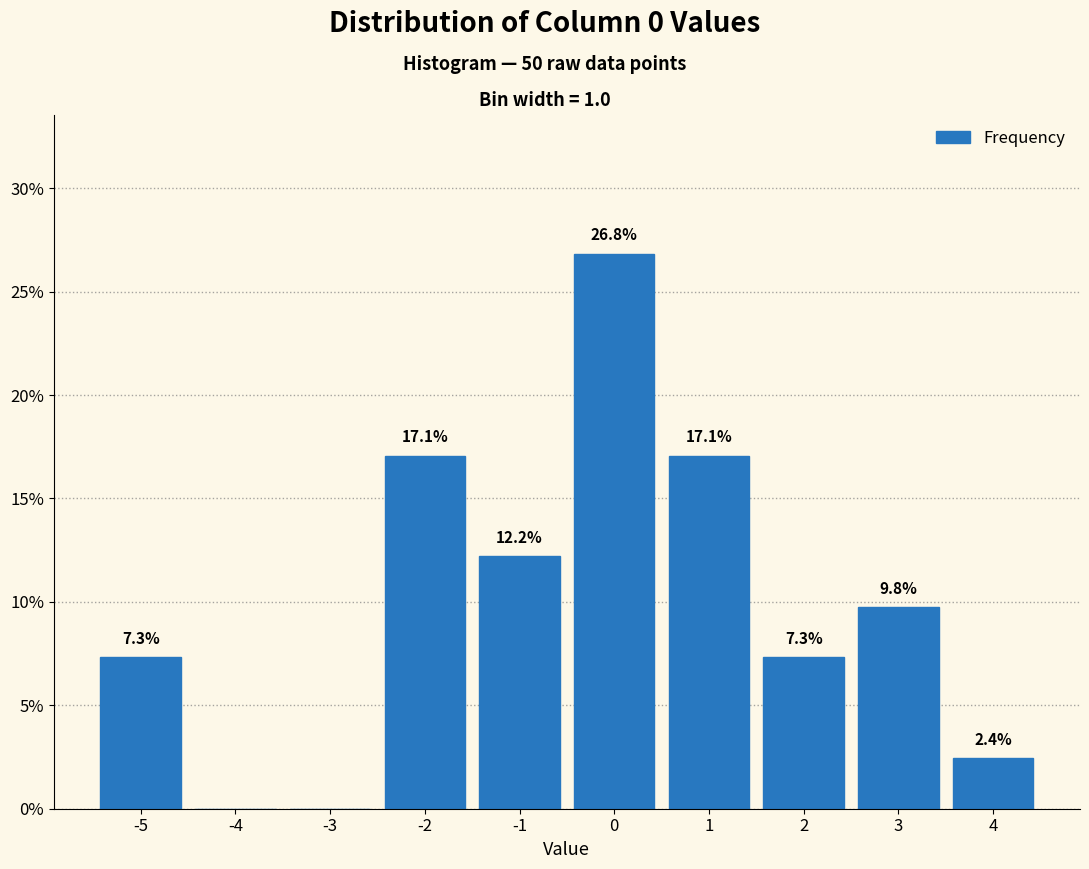

Reading left to right, what are all the values shown in this chart?

-5=7.3	-4=0.0	-3=0.0	-2=17.1	-1=12.2	0=26.8	1=17.1	2=7.3	3=9.8	4=2.4